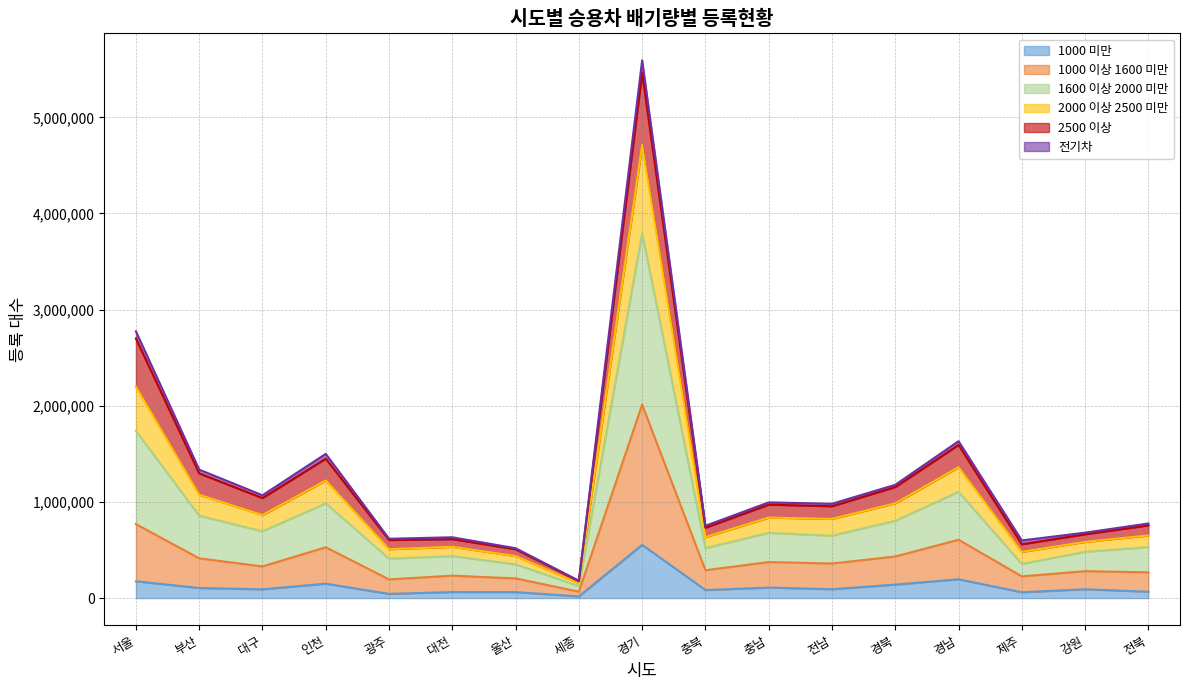

At which category is the sum across all series the highest?

경기